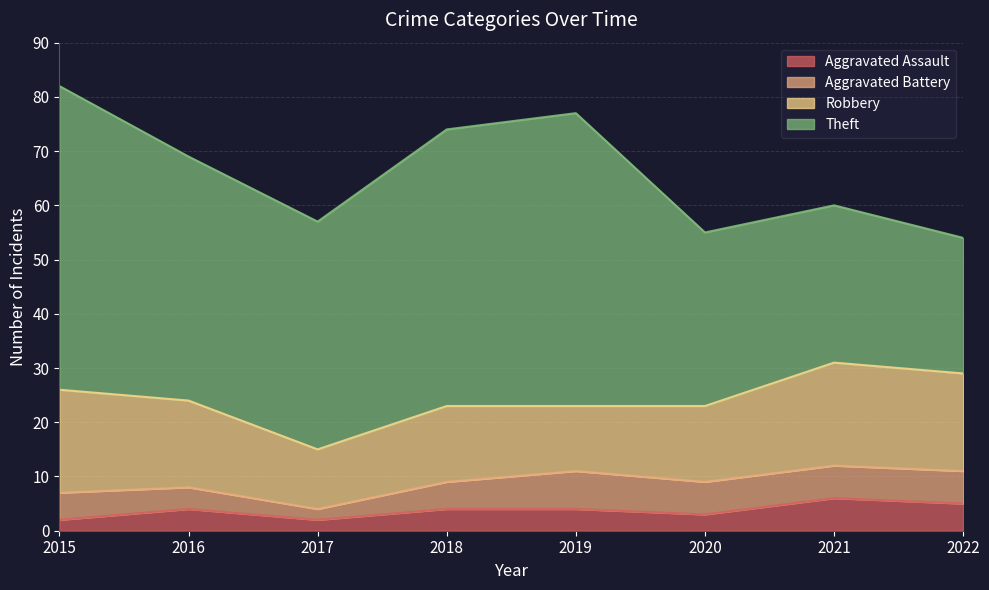

How many interior local peaks does the Robbery series have?

2